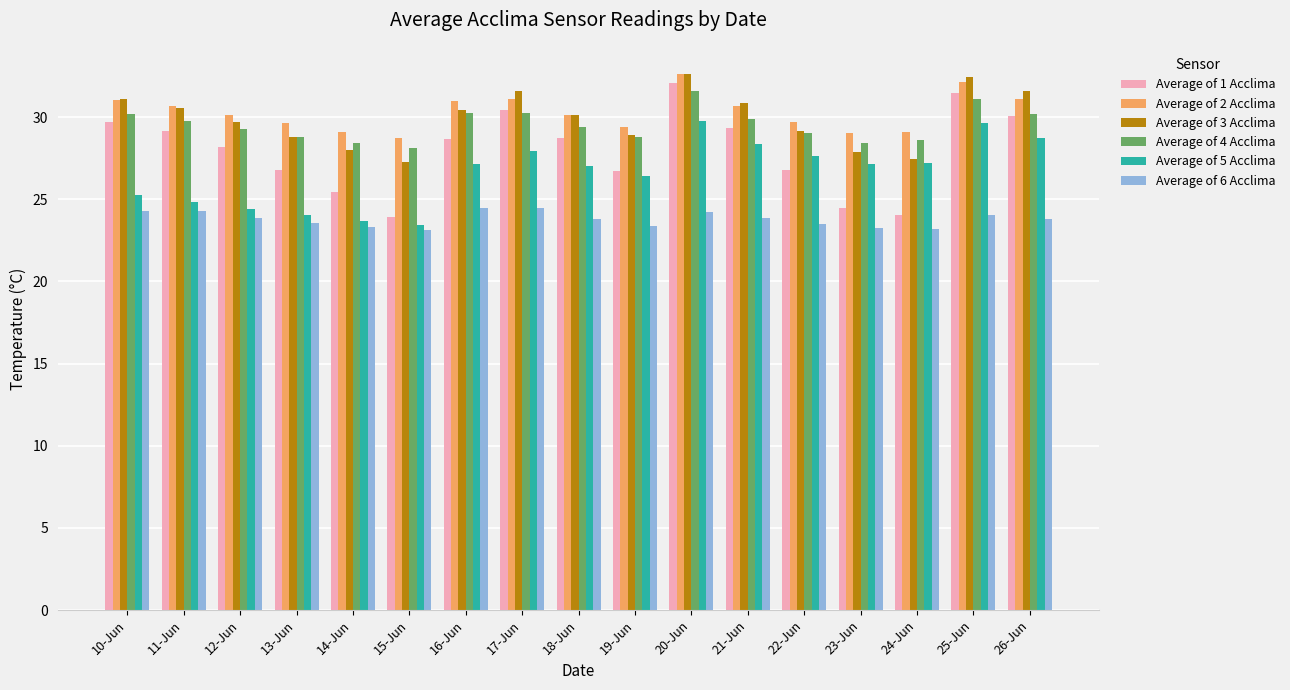

Which series has the largest total across all categories?

Average of 2 Acclima